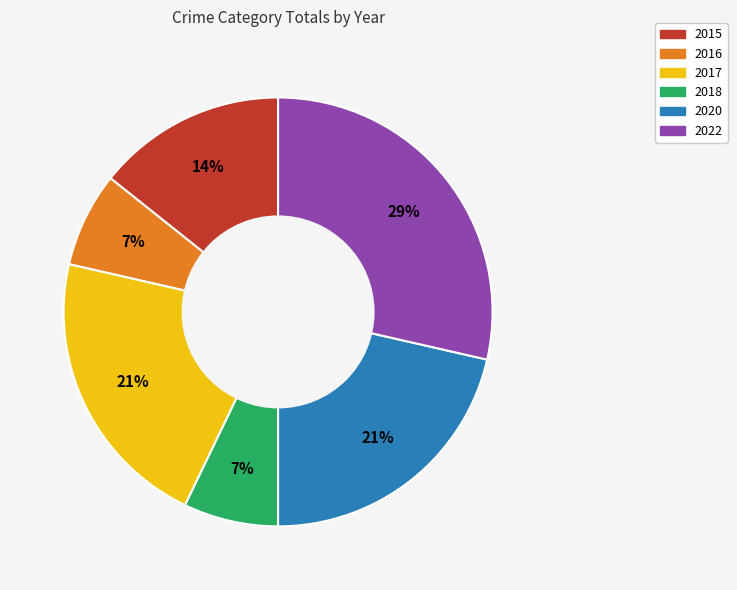

Do 2018 and 2020 together represent more than half of the pie?

No